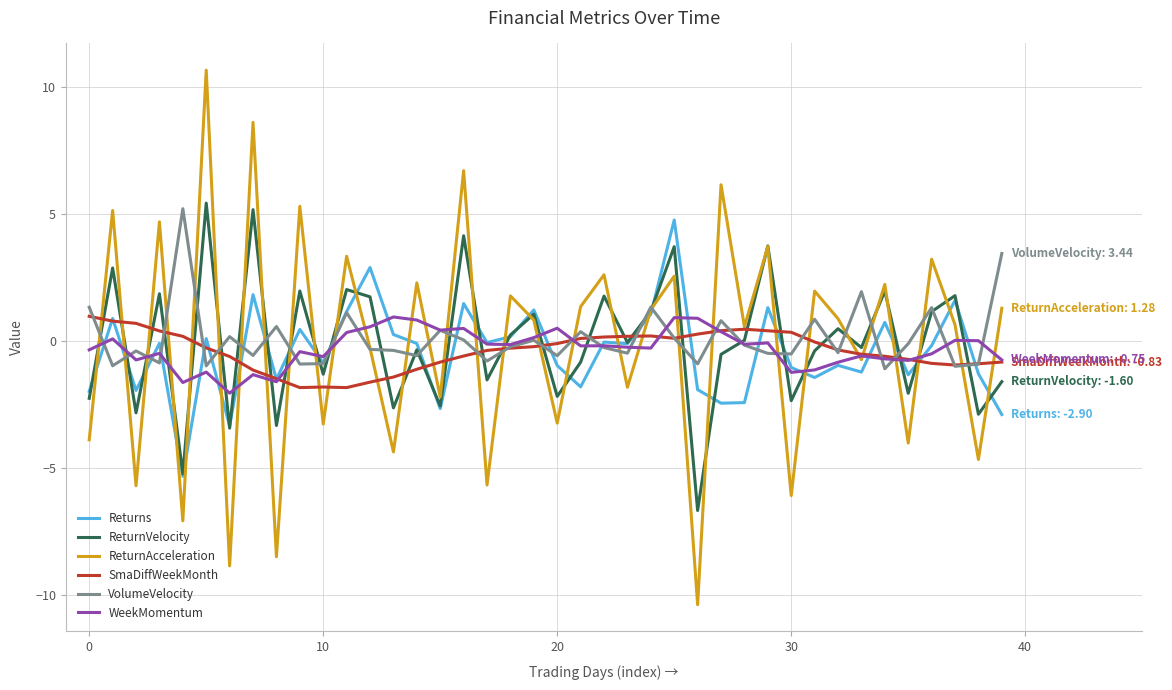

After their last crossing, which series has the higher values: ReturnVelocity or SmaDiffWeekMonth?

SmaDiffWeekMonth